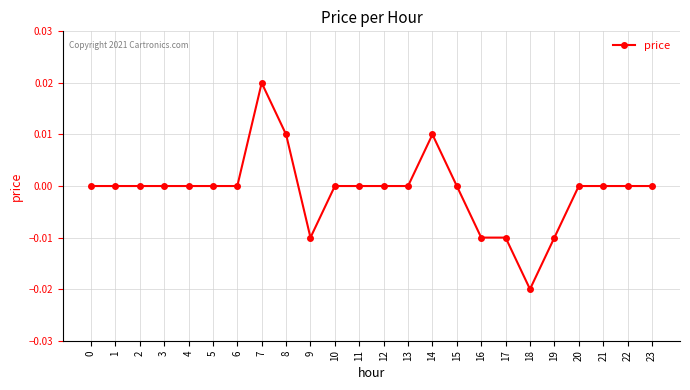

True or false: there are more than 0 points higher than both neighbors.

True